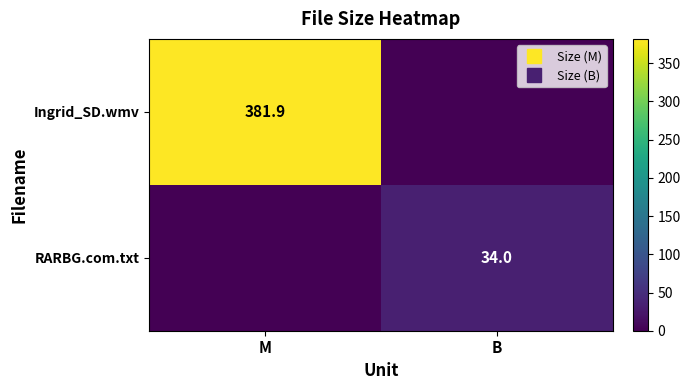

What is the total value across all series at B?

34.0